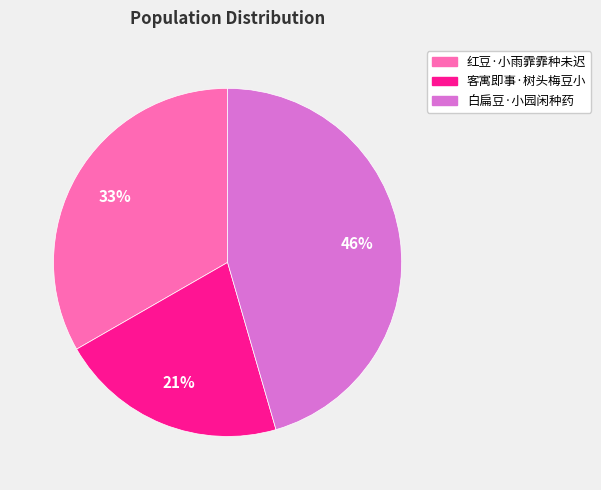

Count the number of slices in the pie.

3